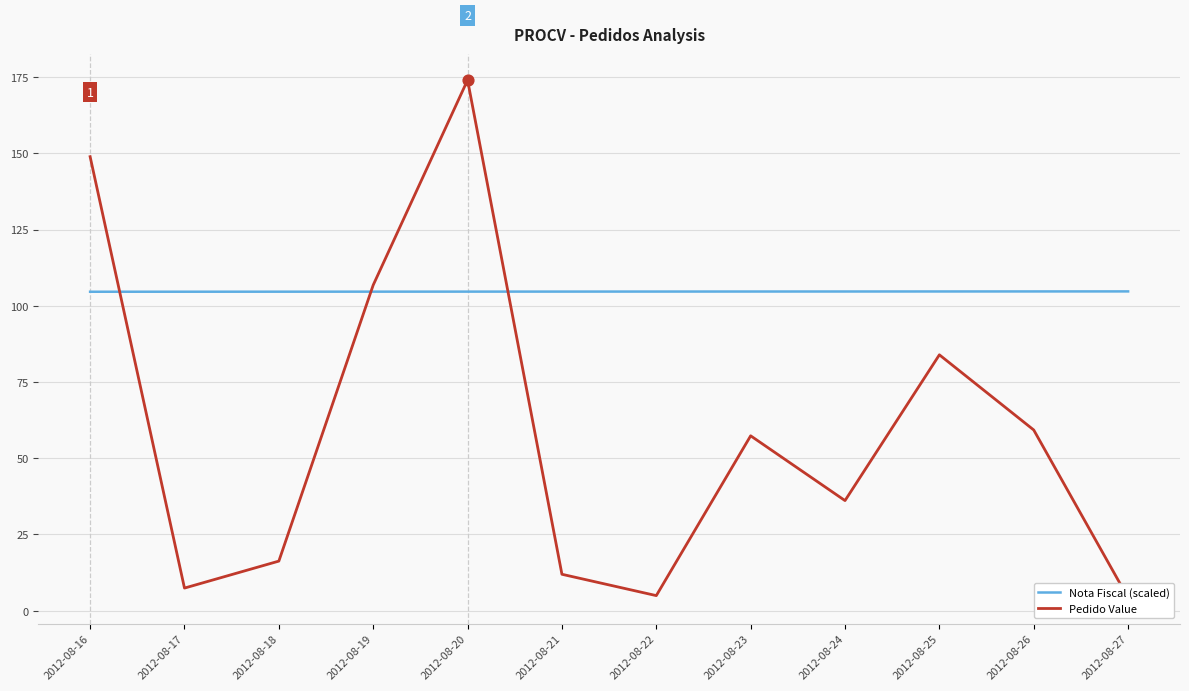

What is the total value across all series at 2012-08-16?

253.5